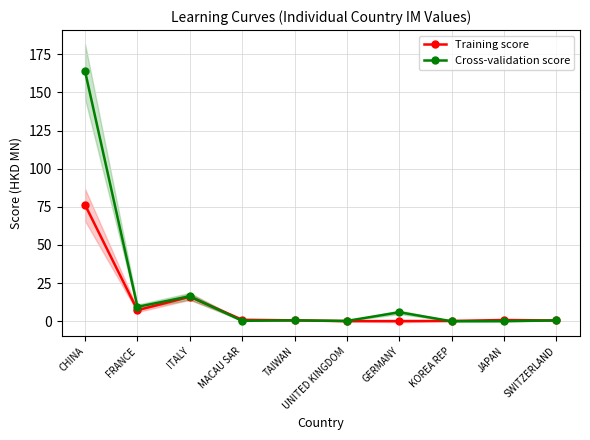

What are all the series names shown in the legend?

Training score, Cross-validation score